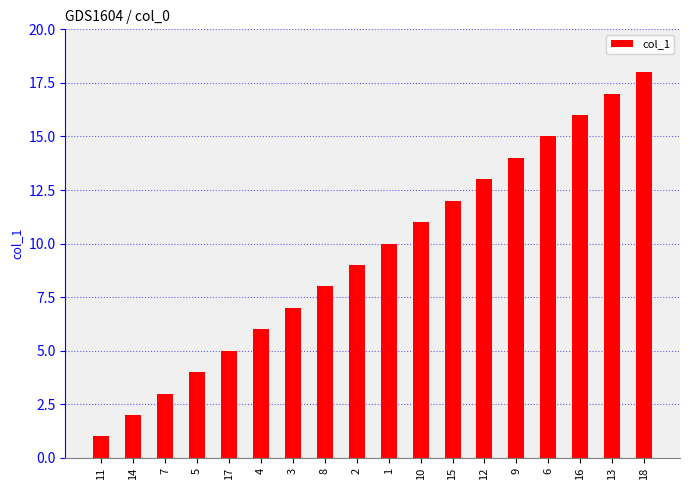

What is the value of the 2nd bar from the left?

2